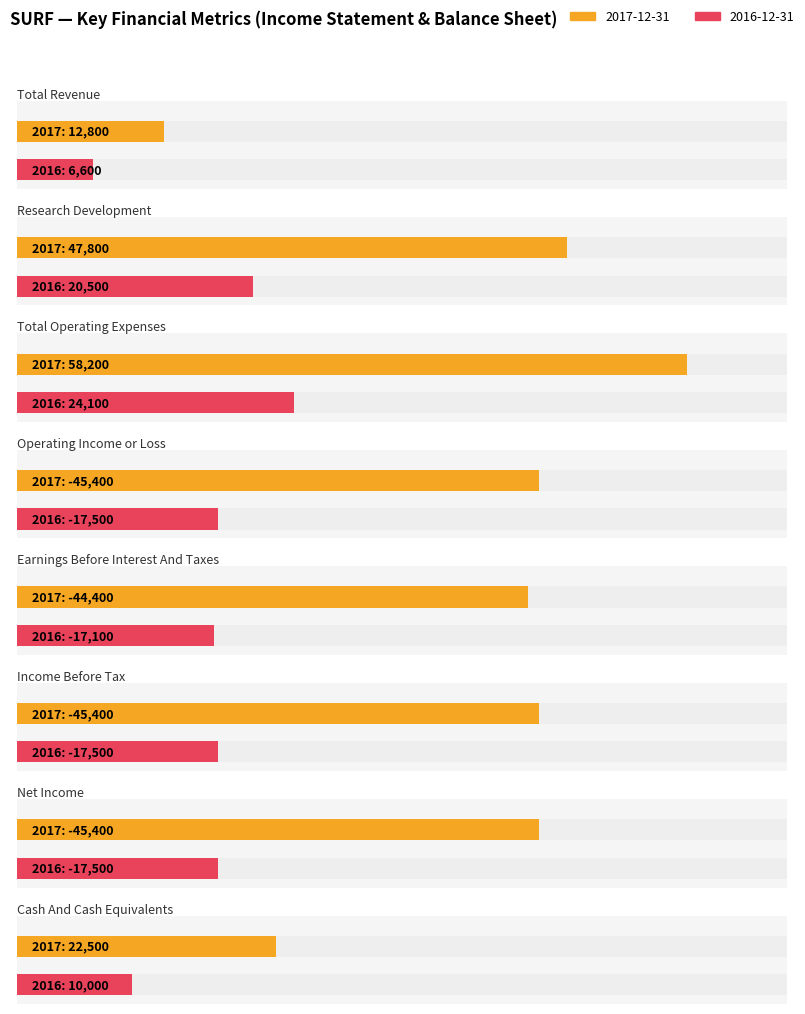

What position from the left is Earnings Before Interest And Taxes?

5